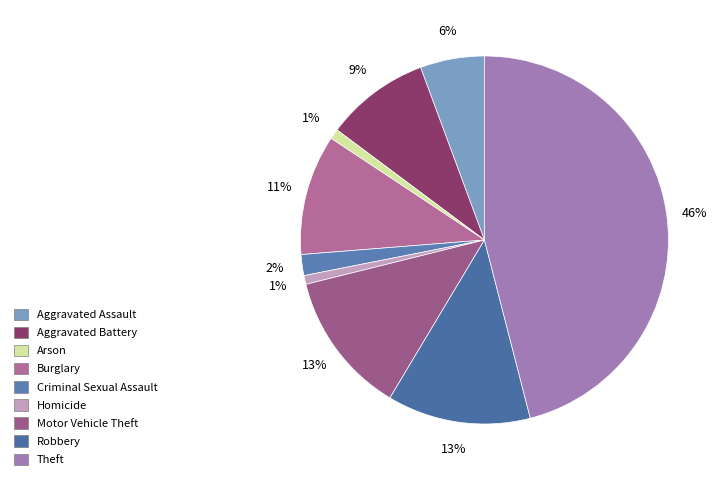

Does Aggravated Assault represent more than half of the total?

No